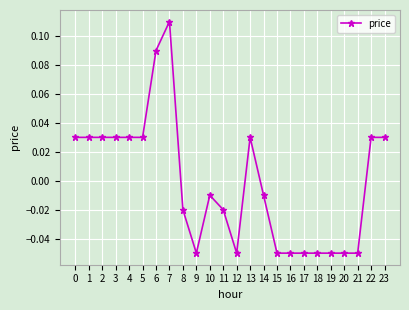

Is it true that the value at 13 is 0.1?

False